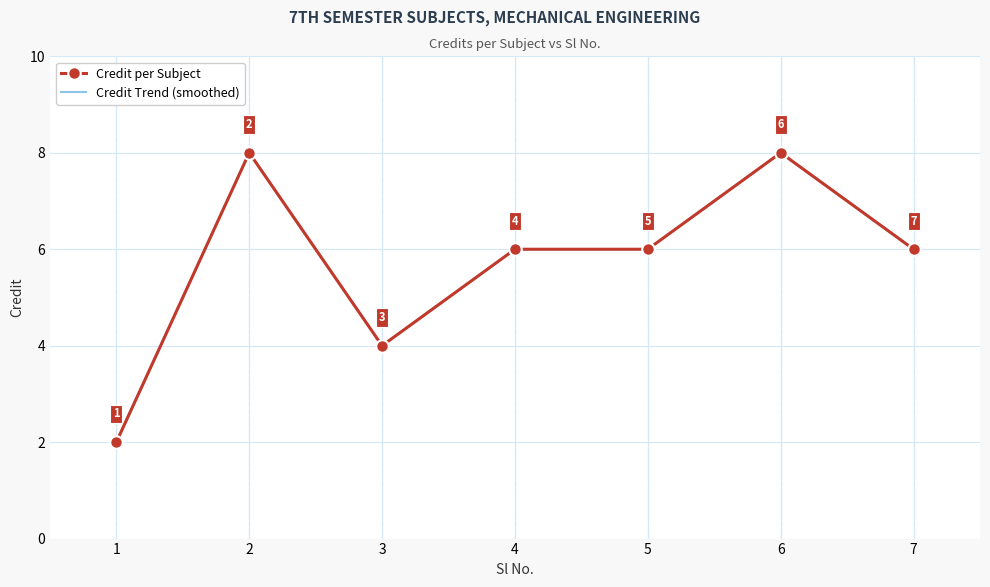

How many interior local peaks (higher than both neighbors) does the data have?

2